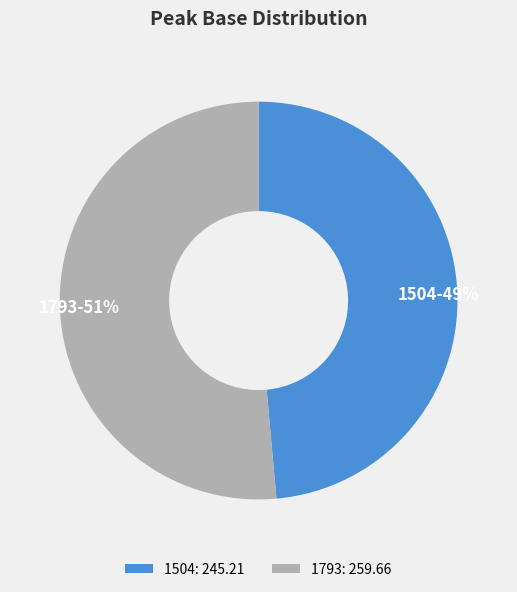

True or false: 1793 accounts for 51% of the total.

True